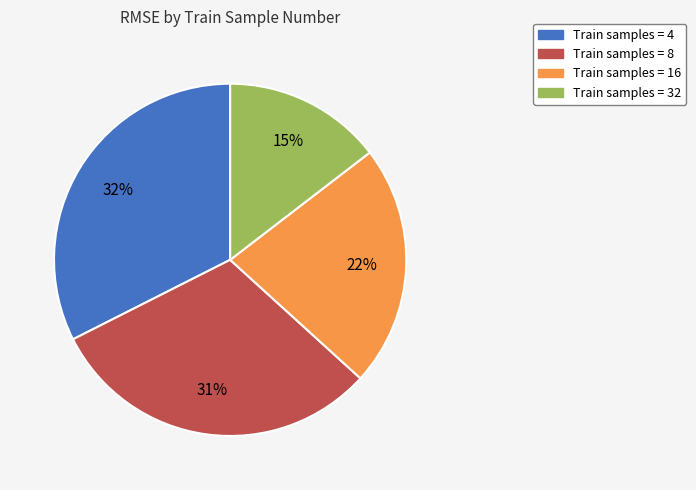

To the nearest percent, what is the average slice percentage?

25%